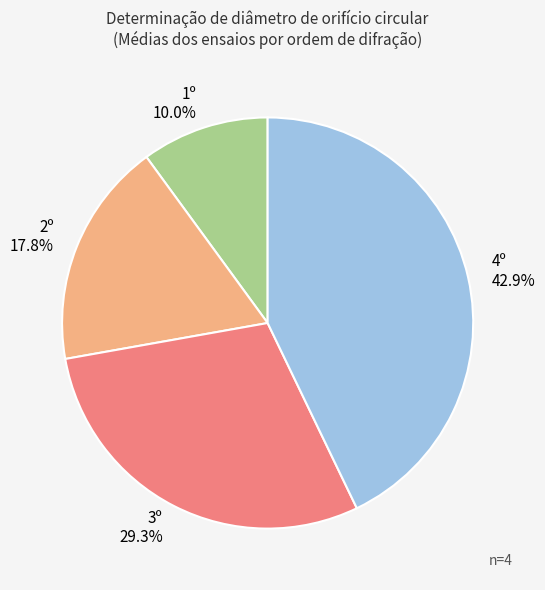

True or false: 1º accounts for 10% of the total.

True